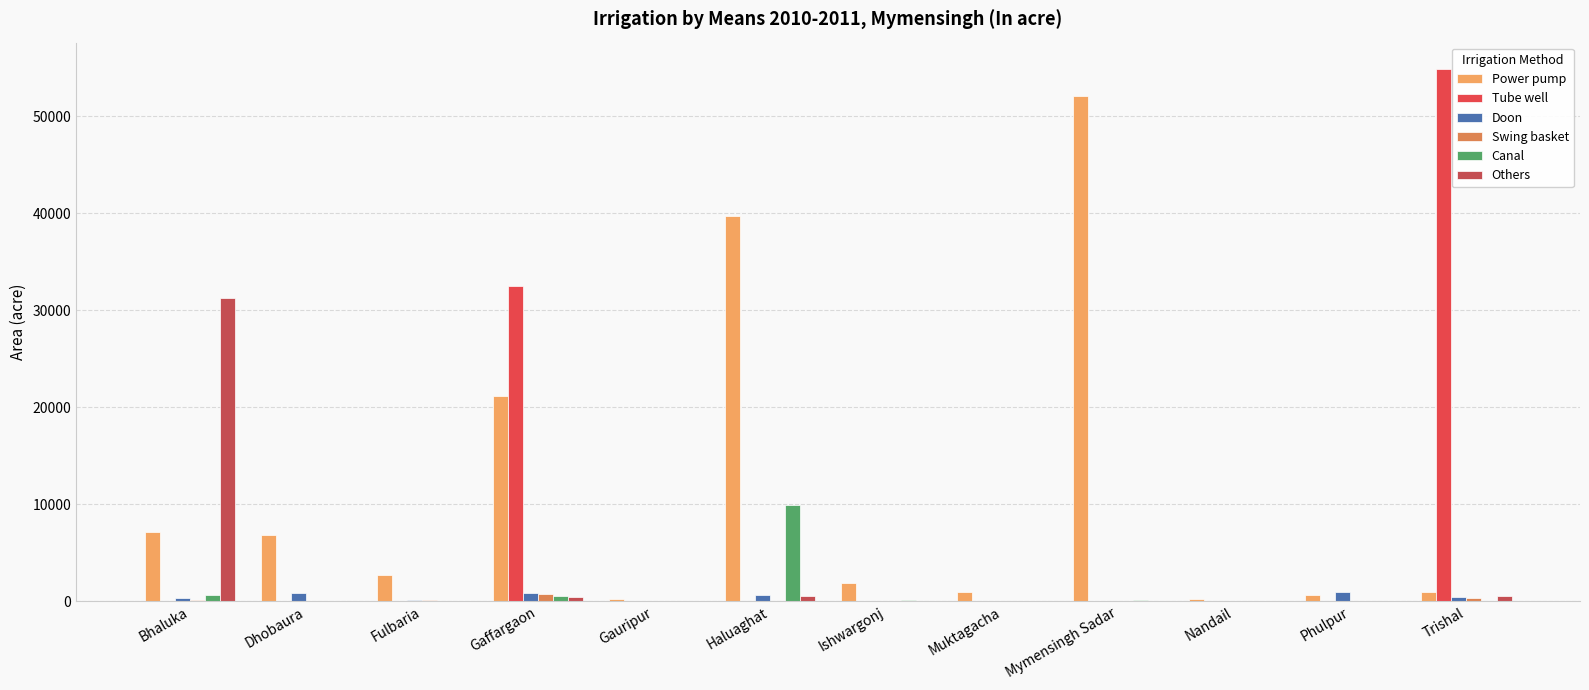

Are the bars grouped side by side (vs. stacked)?

Yes